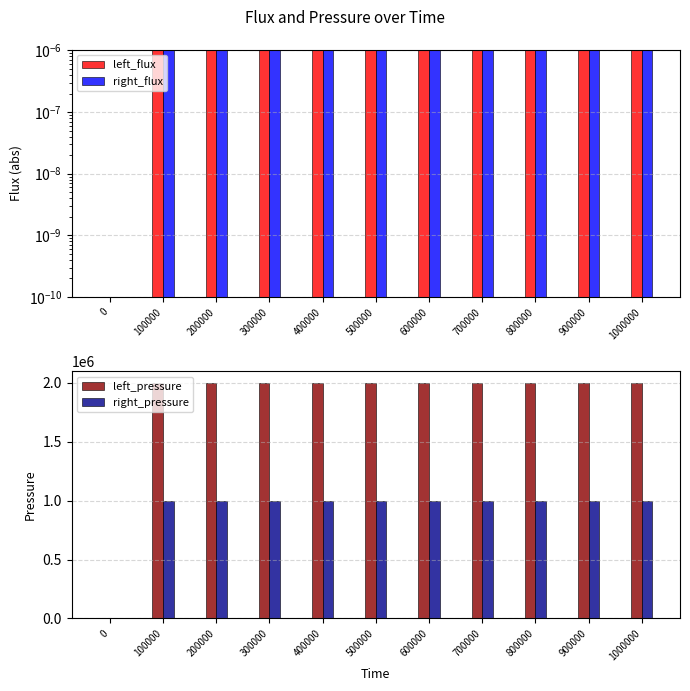

At which label does left_pressure first exceed 1999999?

100000